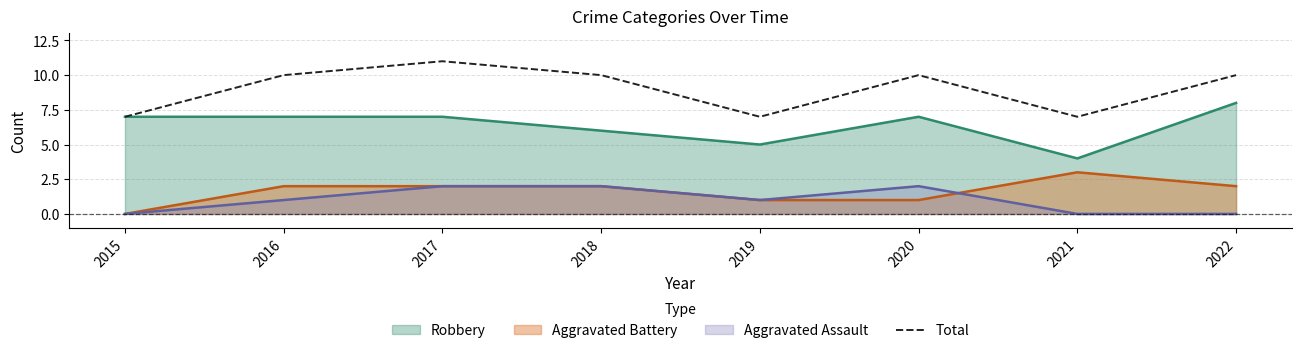

True or false: the data shows 10 at 2020.

True